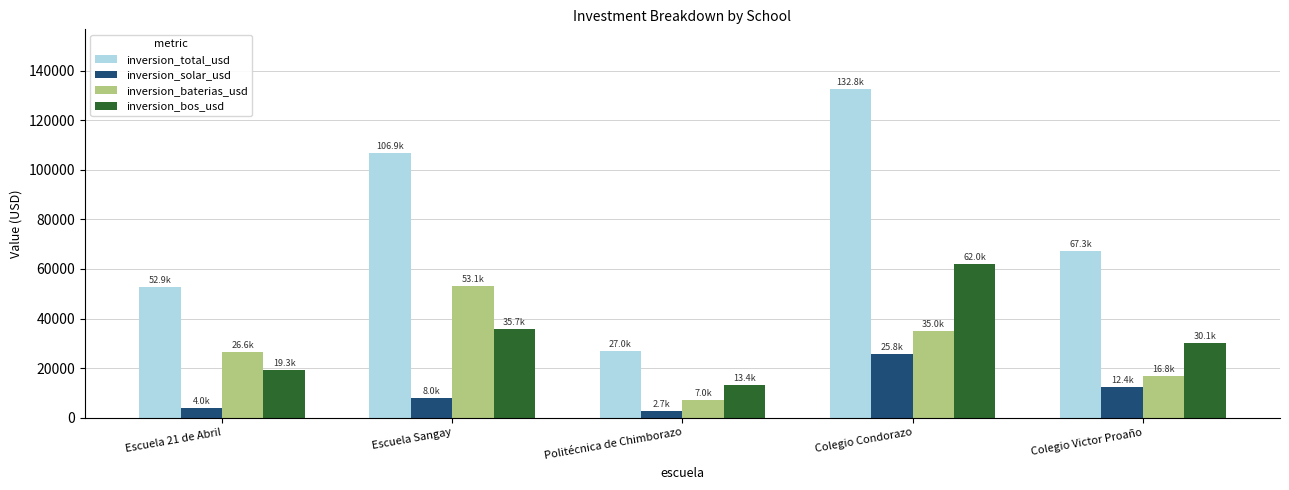

What is the greatest value displayed?

132764.9